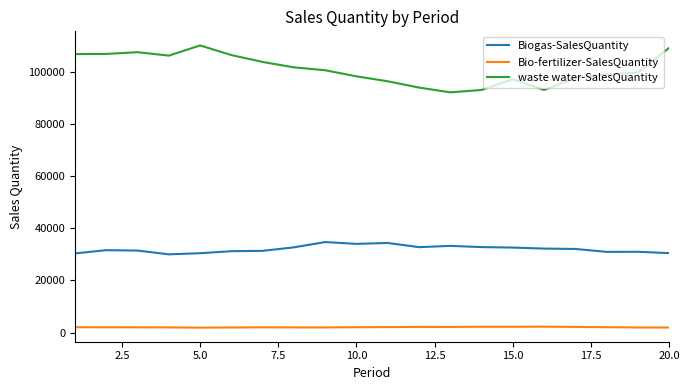

How many lines are shown in the chart?

3